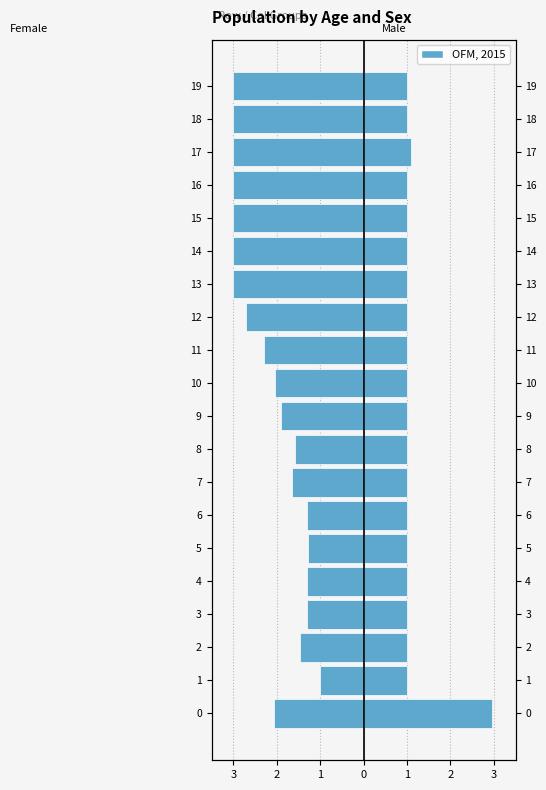

The col_1 (right) series shows 1.7 at 18. True or false?

False